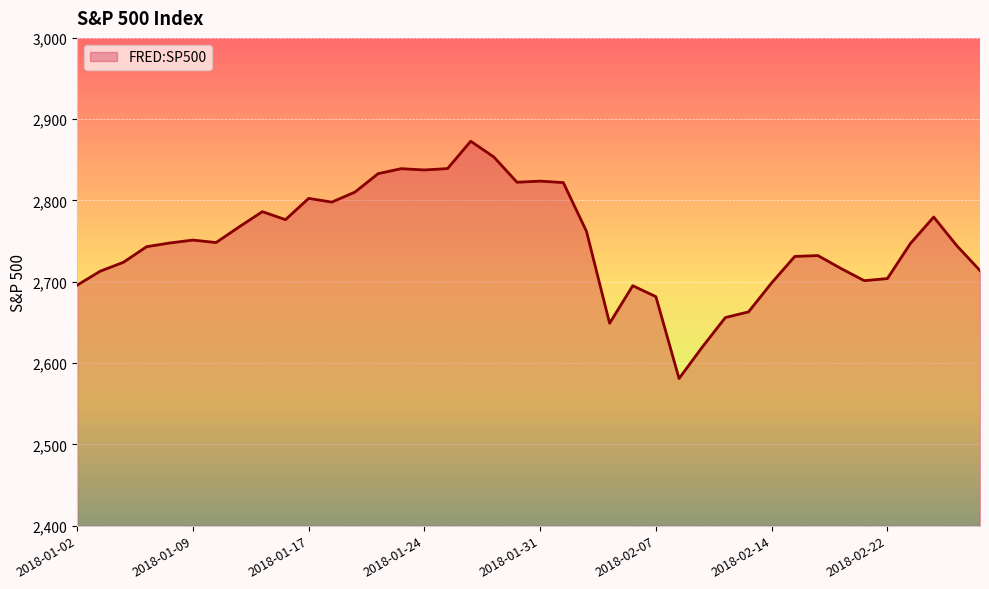

What is the difference between the maximum and minimum values?

291.9